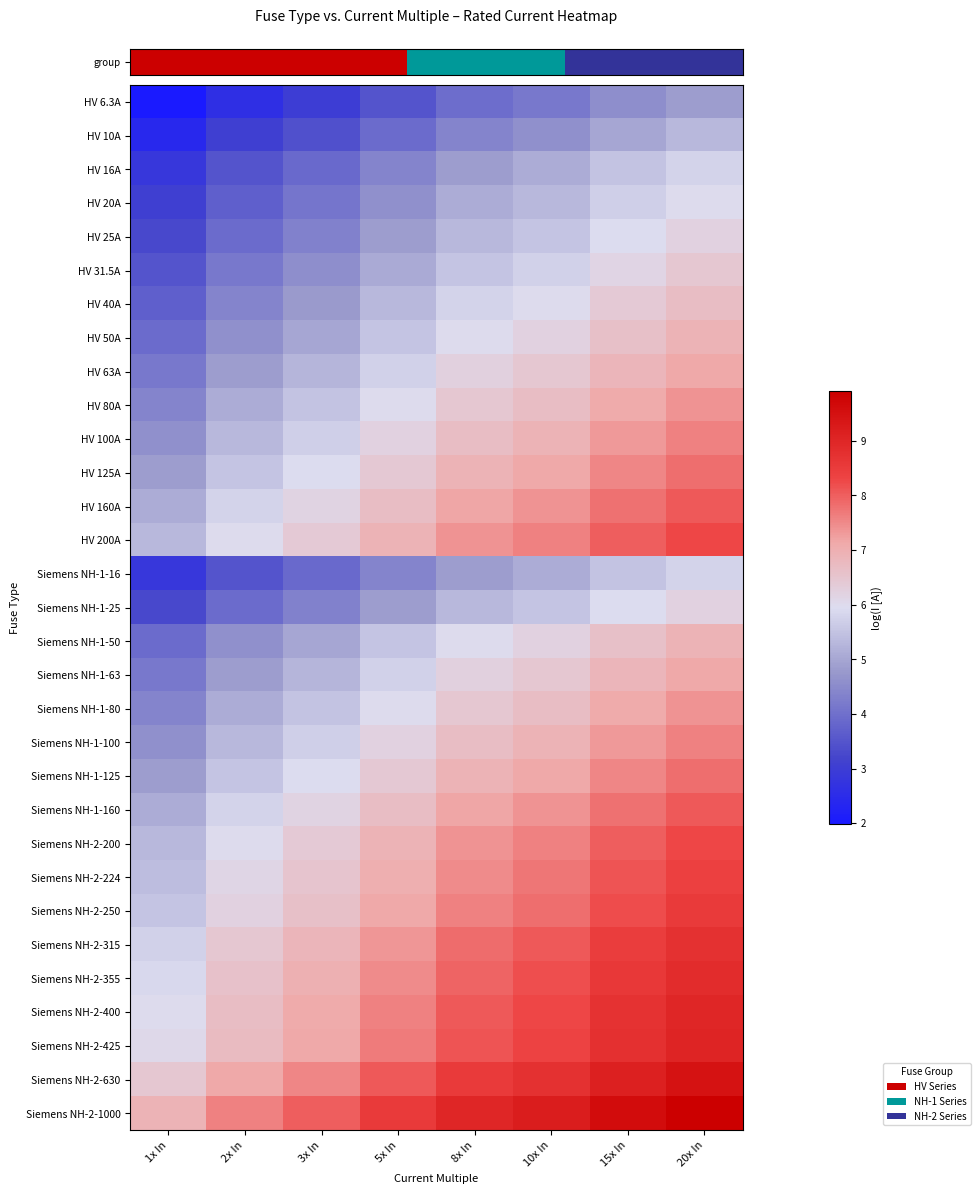

What is the maximum value shown in the chart?

9.9